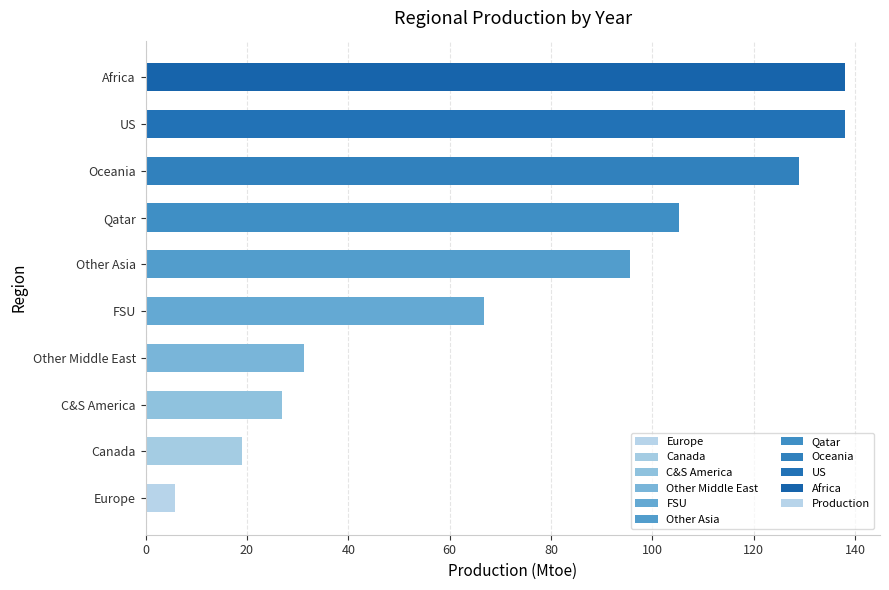

What is the sum of all values?

755.3